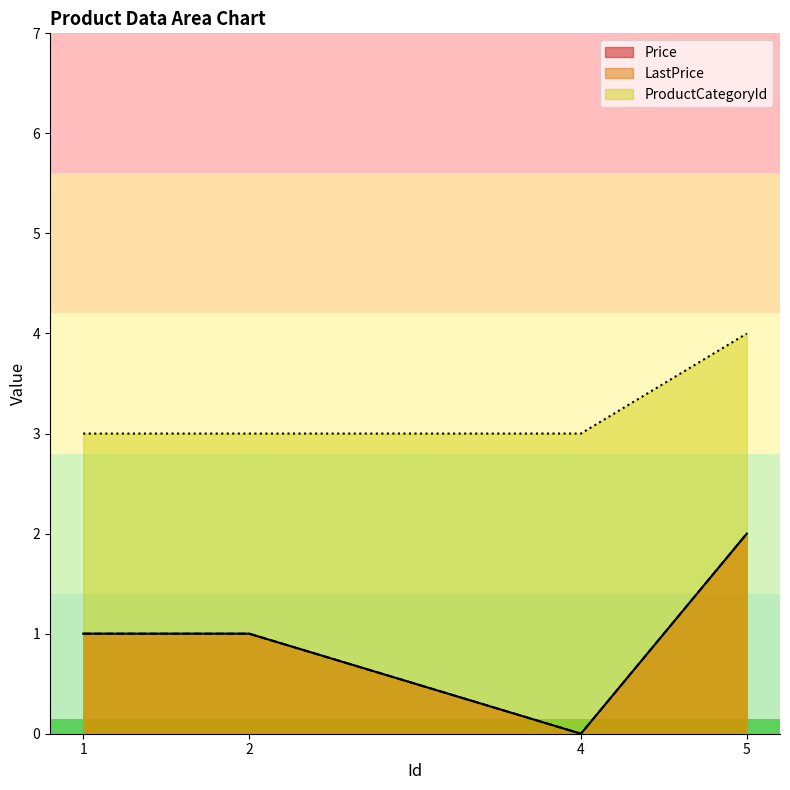

Reading right to left, extract all data points from this chart.

Price: 2	0	1	1
LastPrice: 2	0	1	1
ProductCategoryId: 4	3	3	3